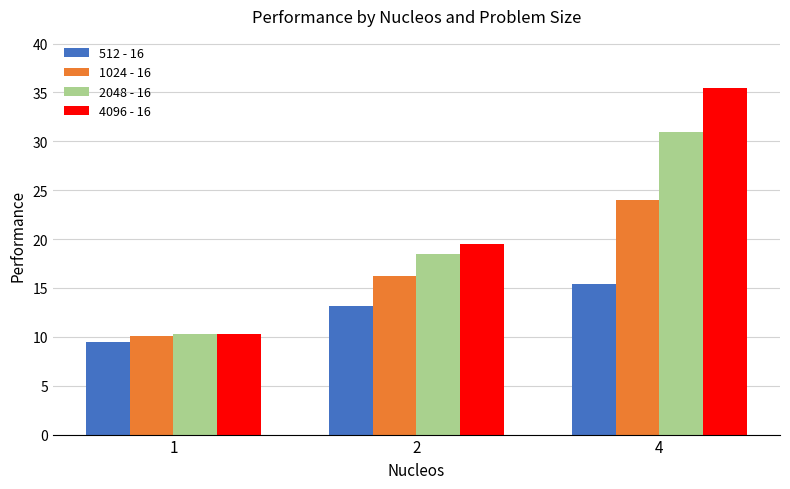

List the series in order of their overall mean, lowest first.

512 - 16, 1024 - 16, 2048 - 16, 4096 - 16